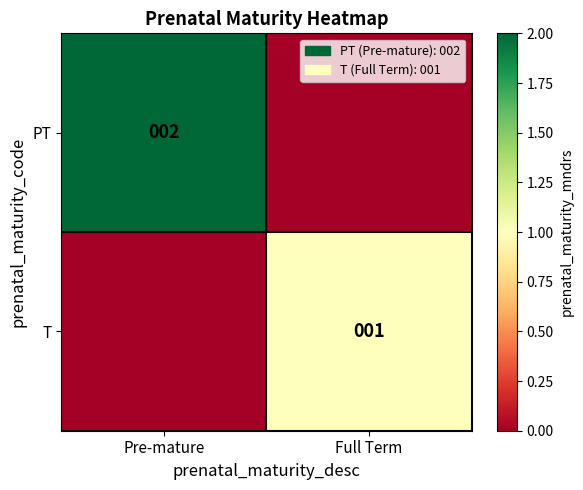

Is it true that PT equals 3 at Pre-mature?

False